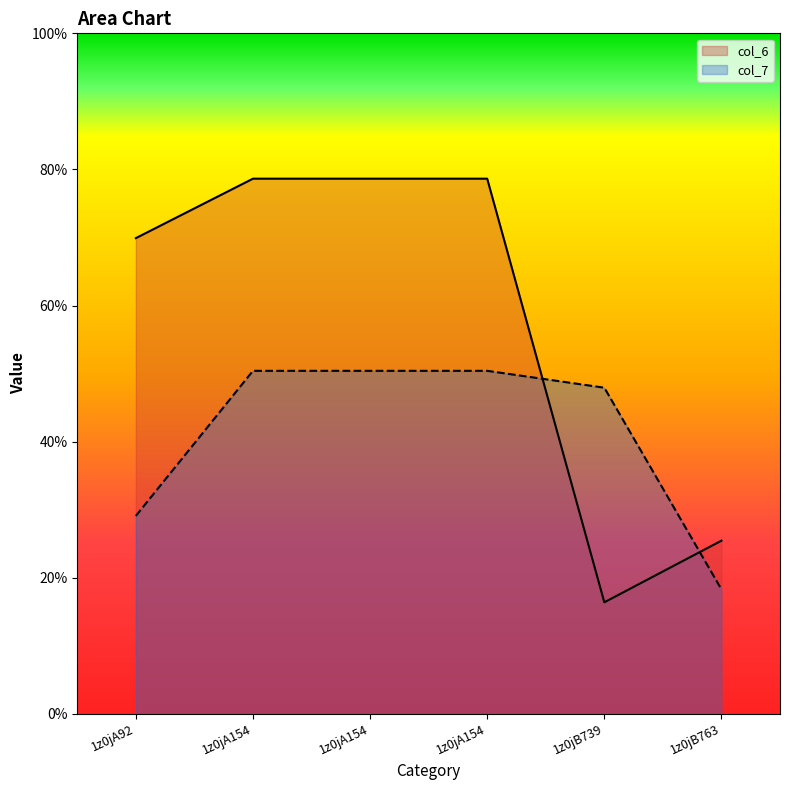

What value does the col_6 series have at 1z0jA154?

7.9